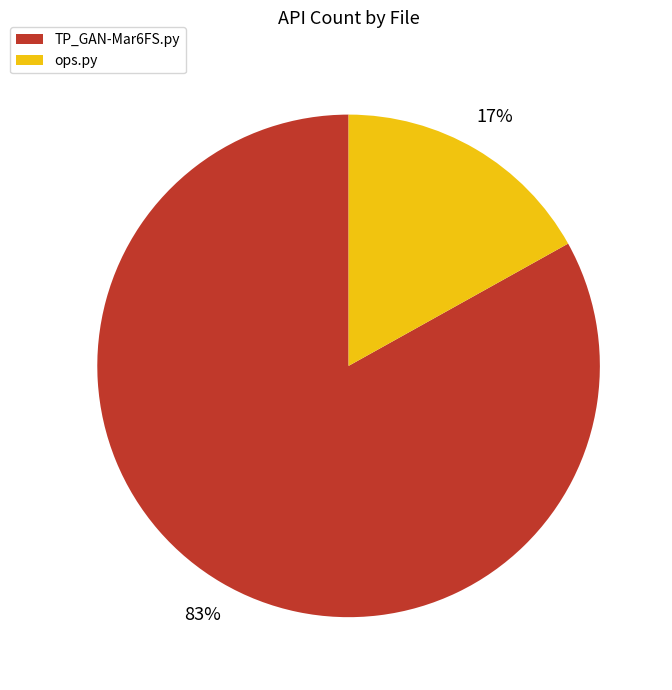

Is it true that ops.py is 27% of the pie?

False